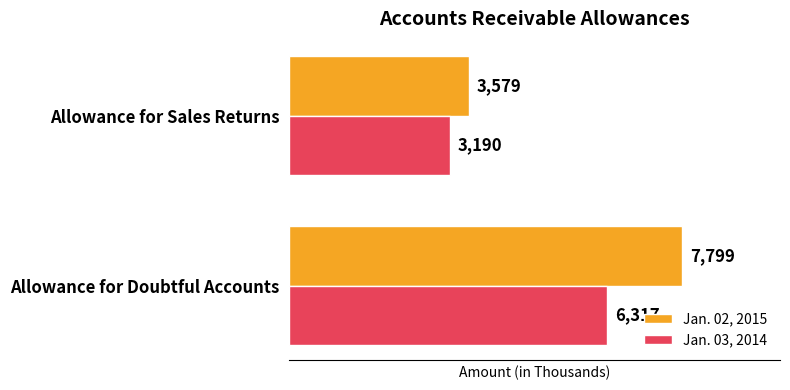

What is the sum of all Jan. 03, 2014 values?

9507